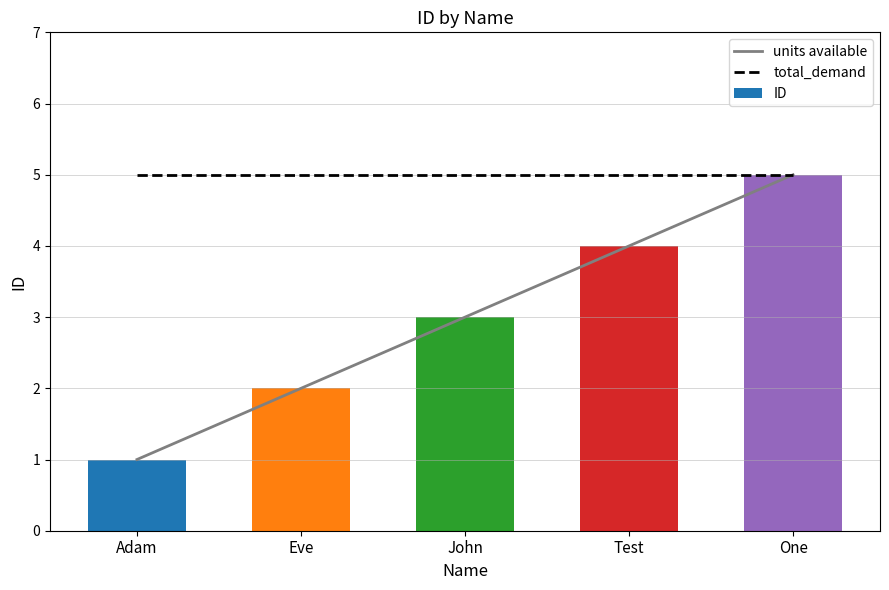

Reading left to right, extract all data points from this chart.

units available: 1	2	3	4	5
total_demand: 5	5	5	5	5
ID: 1	2	3	4	5